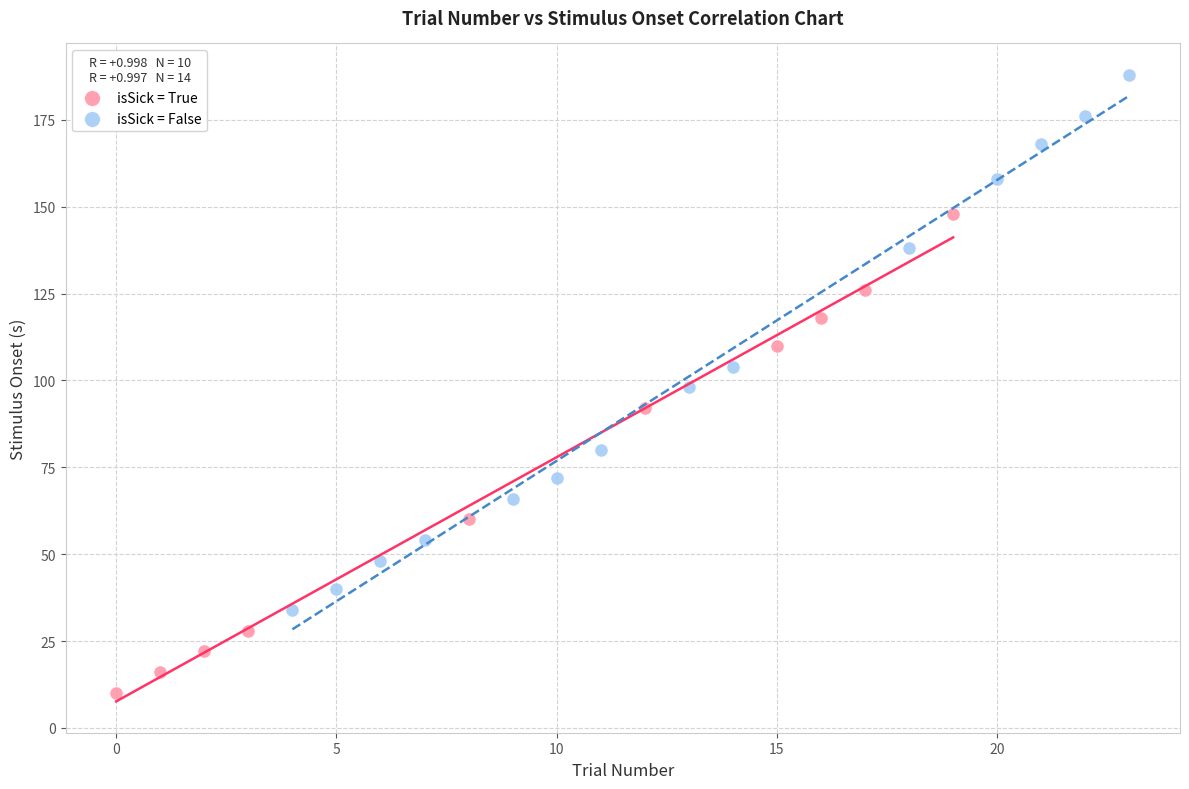

Which series contains the highest Y value?

isSick = False